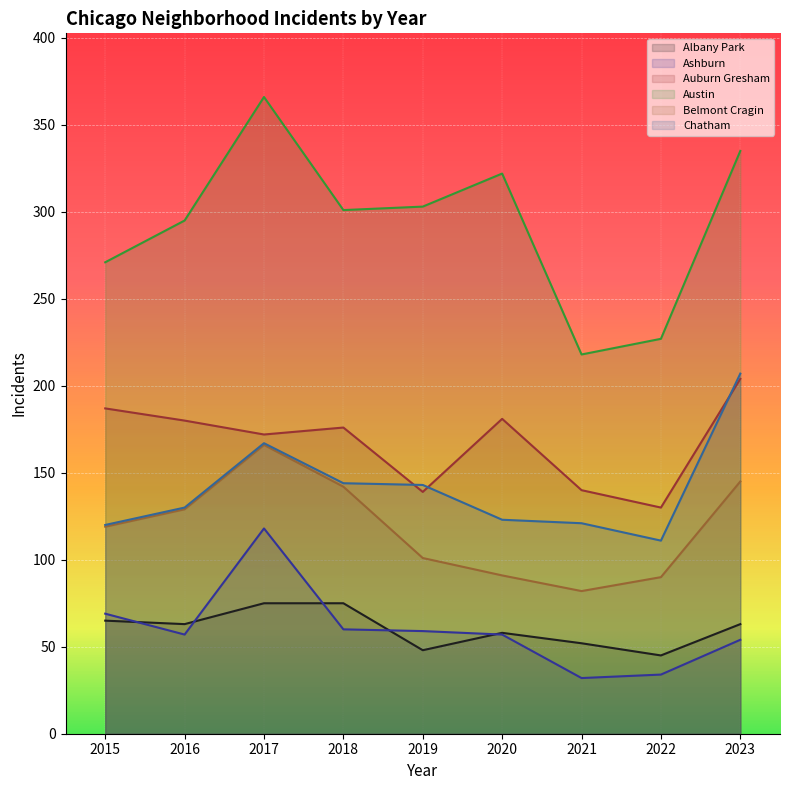

How many lines are shown in the chart?

6